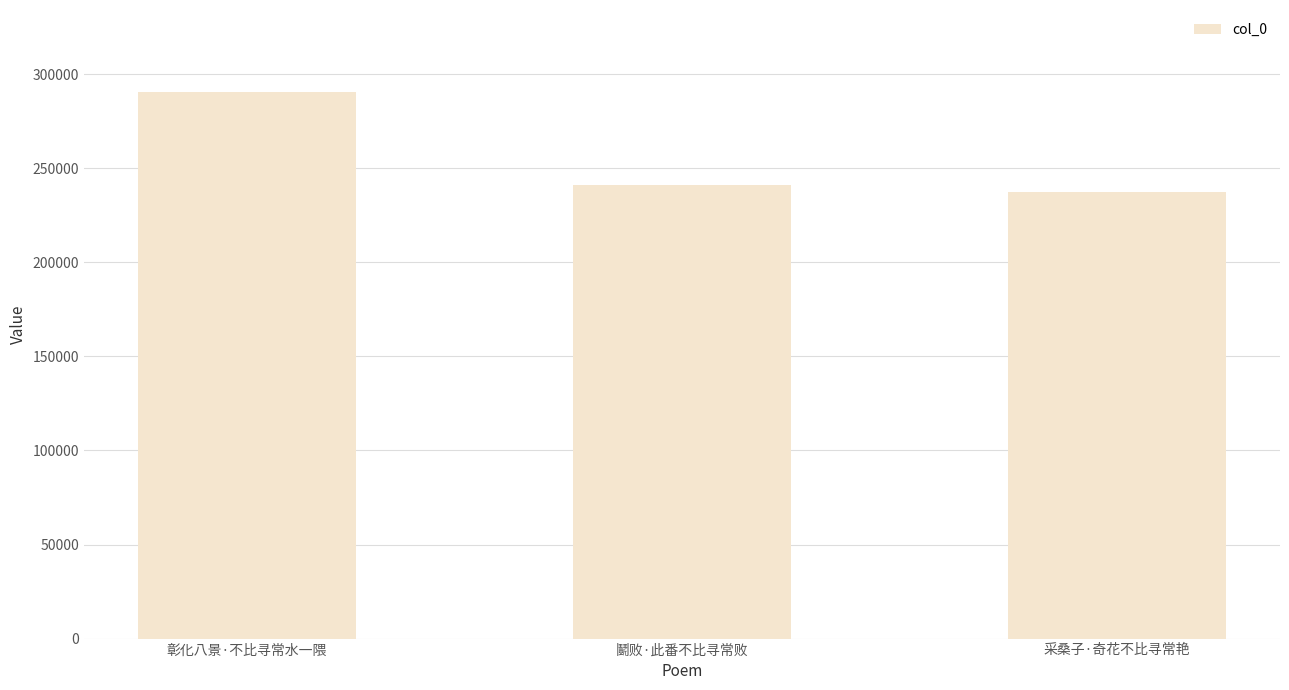

What is the label of the 2nd bar from the left?

鬭败·此番不比寻常败